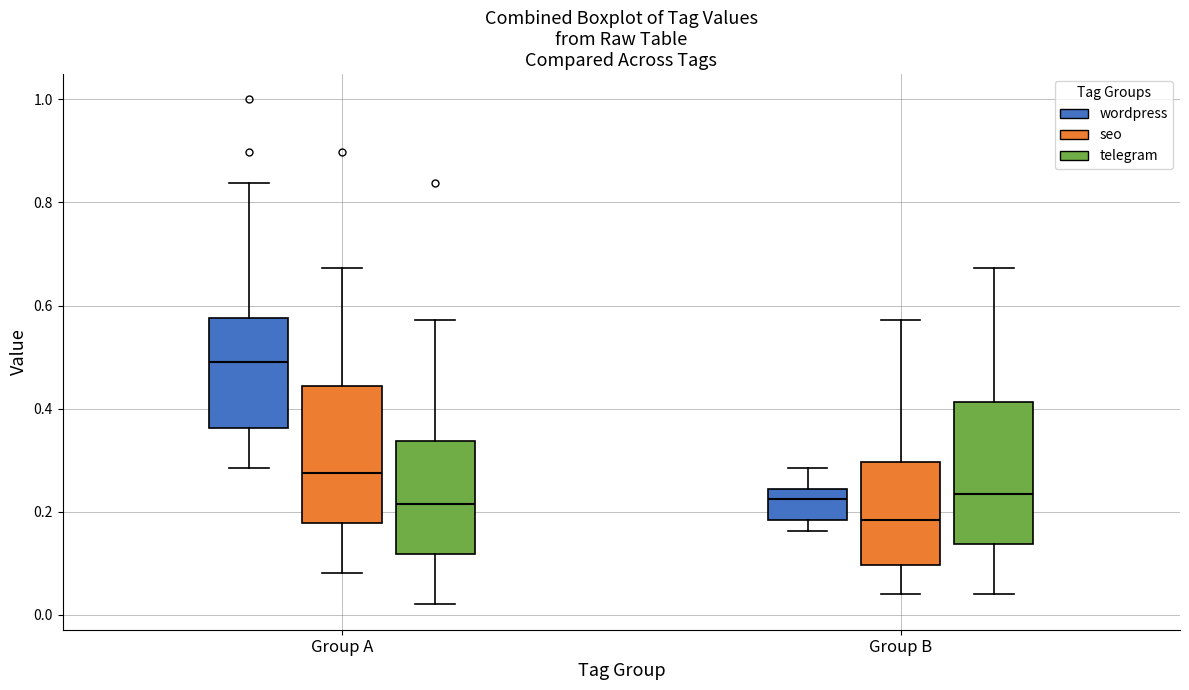

Where does the median line of the box for Group B (wordpress) sit on the y-axis? The values are not printed on the chart, so give them approximately, as read against the axis.

0.22